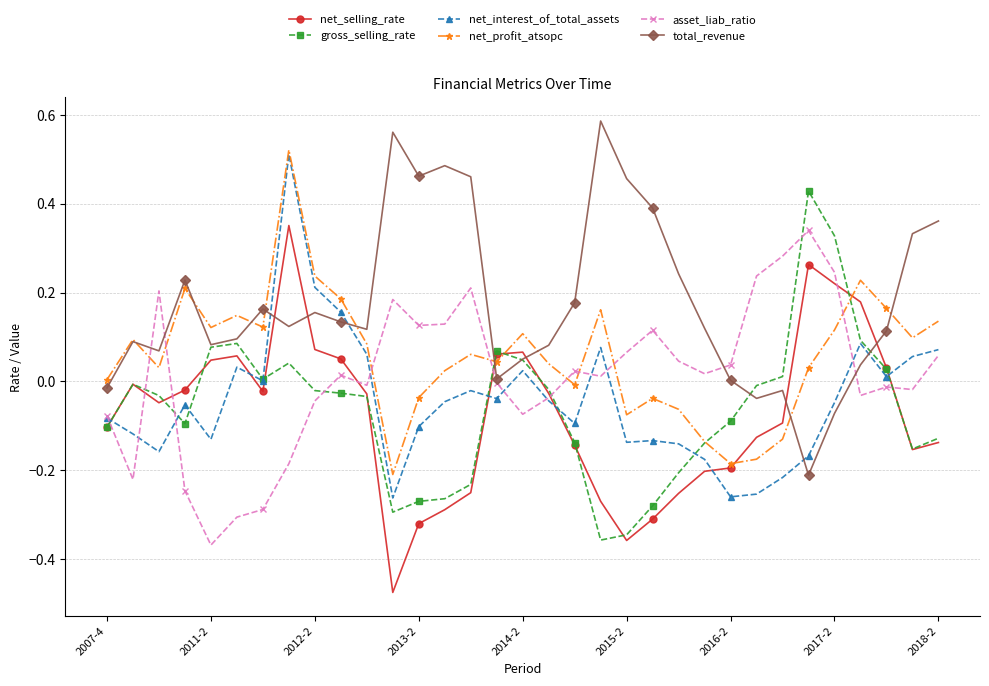

Which series ends up on top after the final intersection of net_selling_rate and net_interest_of_total_assets?

net_interest_of_total_assets